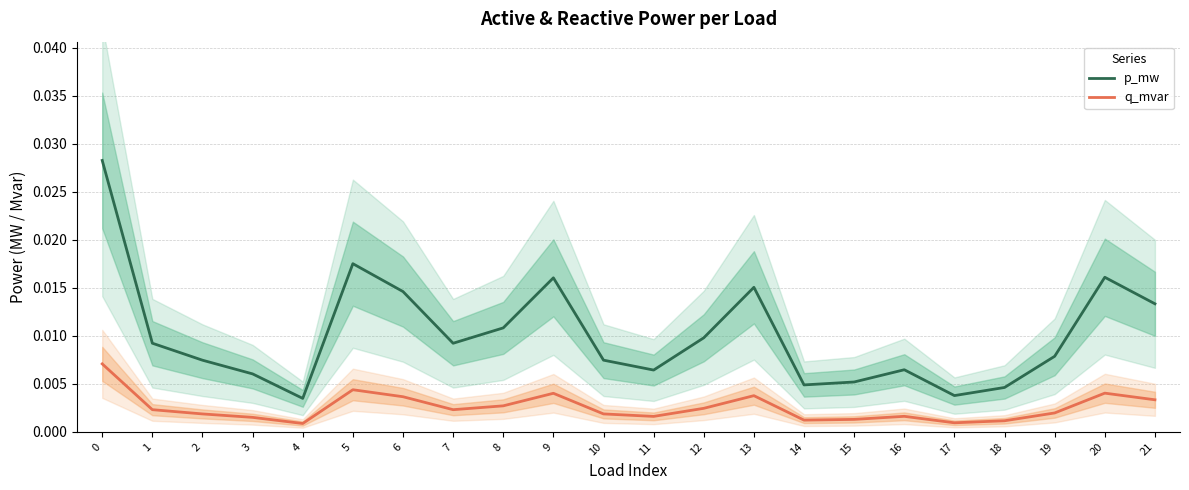

The q_mvar series shows 0.0 at 18. True or false?

True